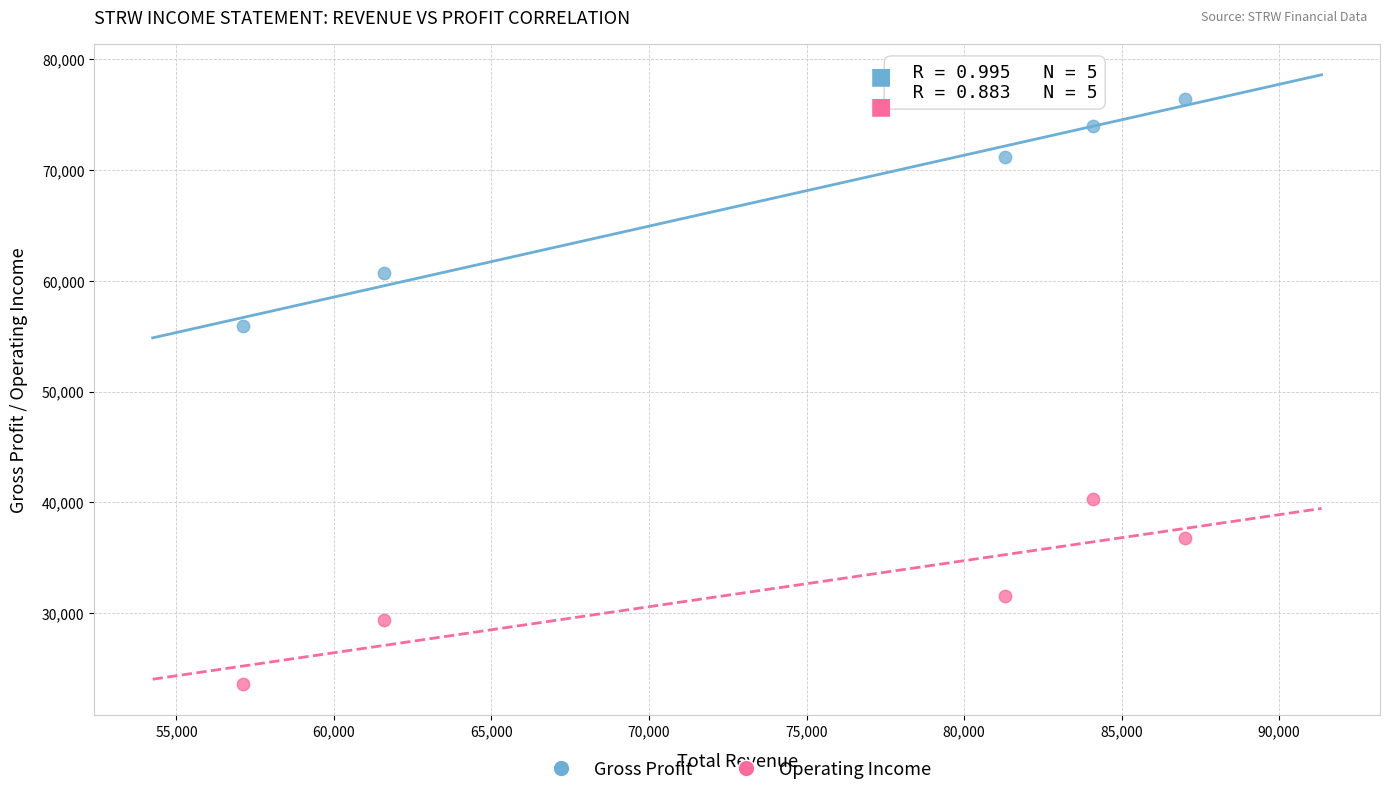

Which series contains the lowest Y value?

Operating Income